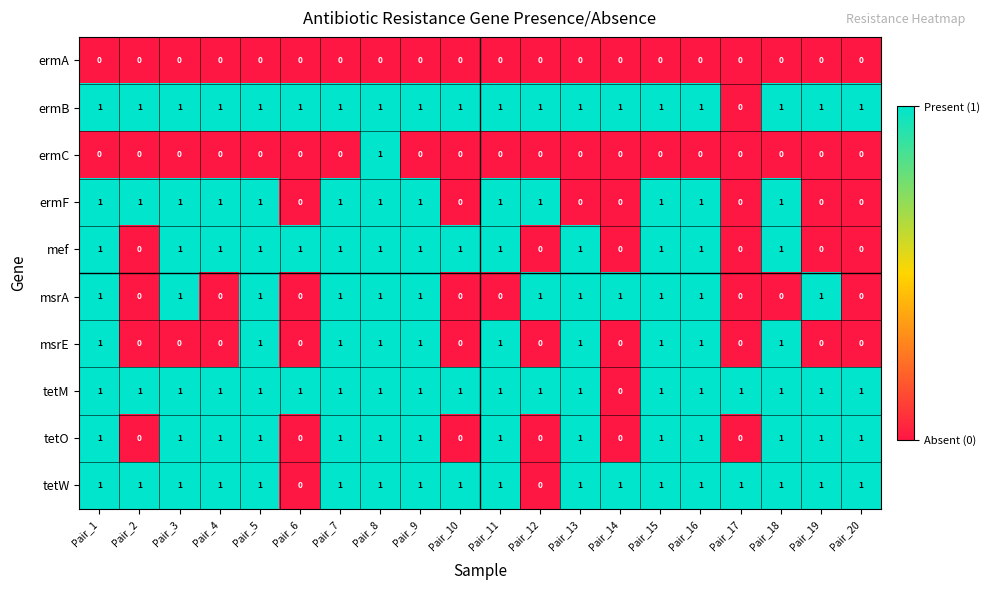

True or false: ermB has a value of 0 at Pair_11.

False